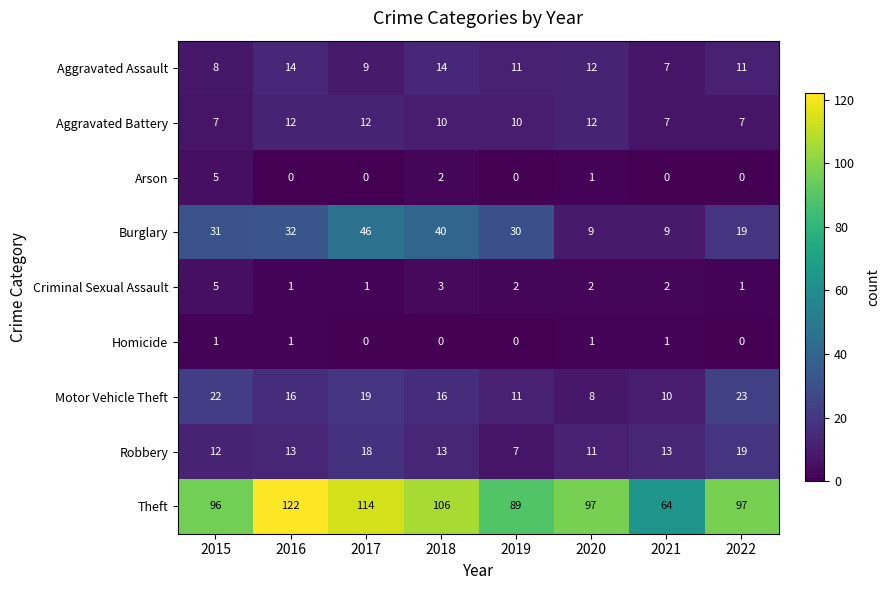

Is it true that Criminal Sexual Assault equals 1 at 2022?

True